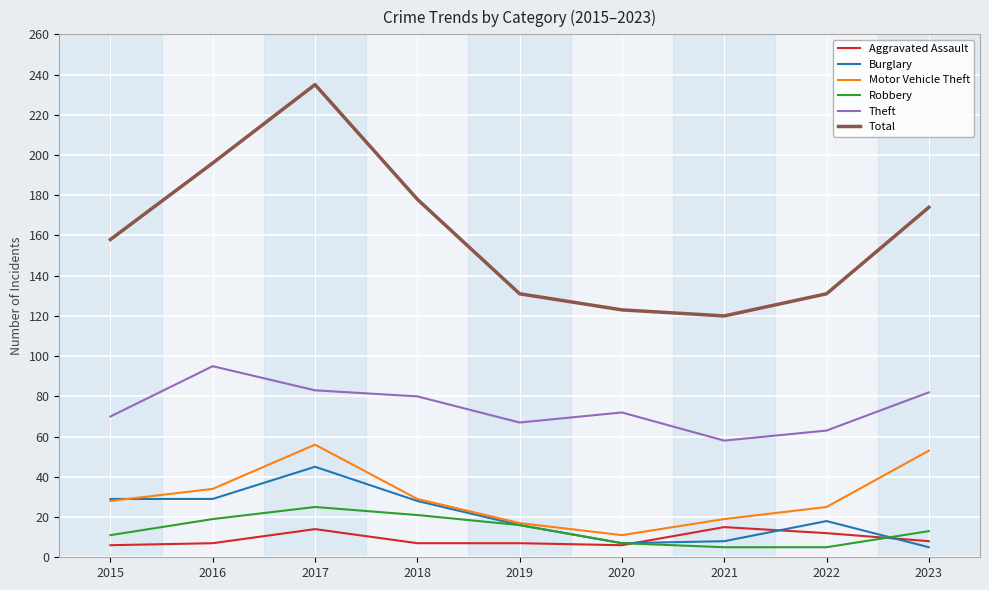

What is the difference between the maximum and second lowest values in the Theft series?

32